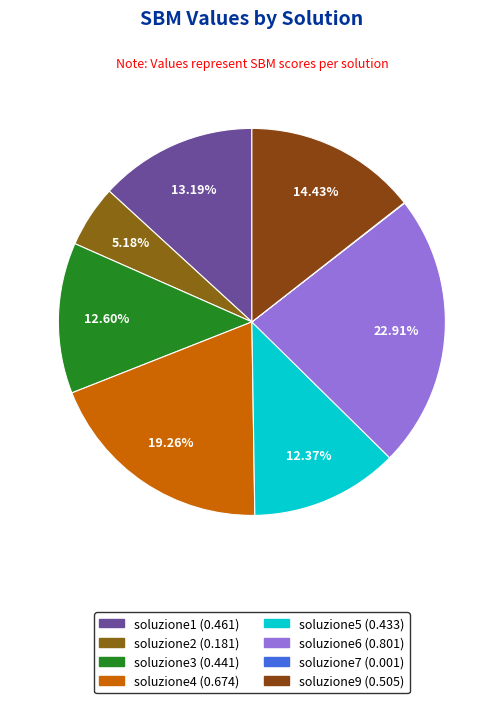

What is the smallest slice in the pie chart?

soluzione7